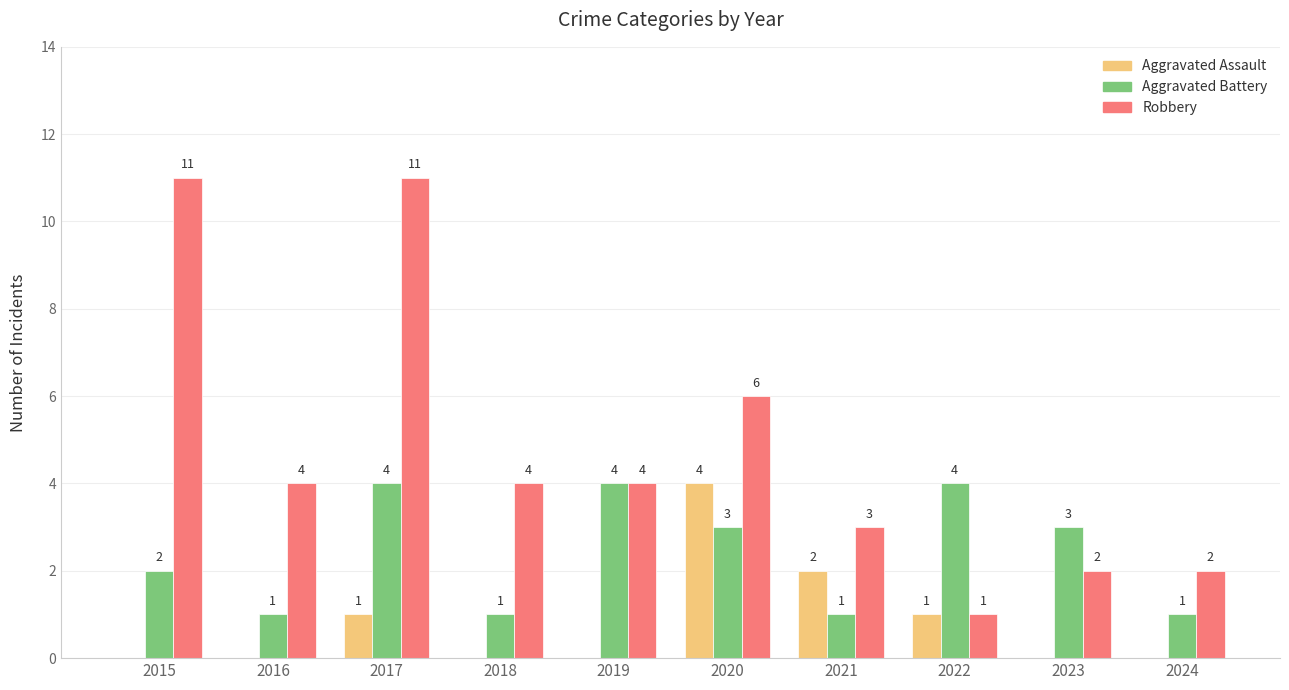

Which series changed the most between 2017 and 2018?

Robbery